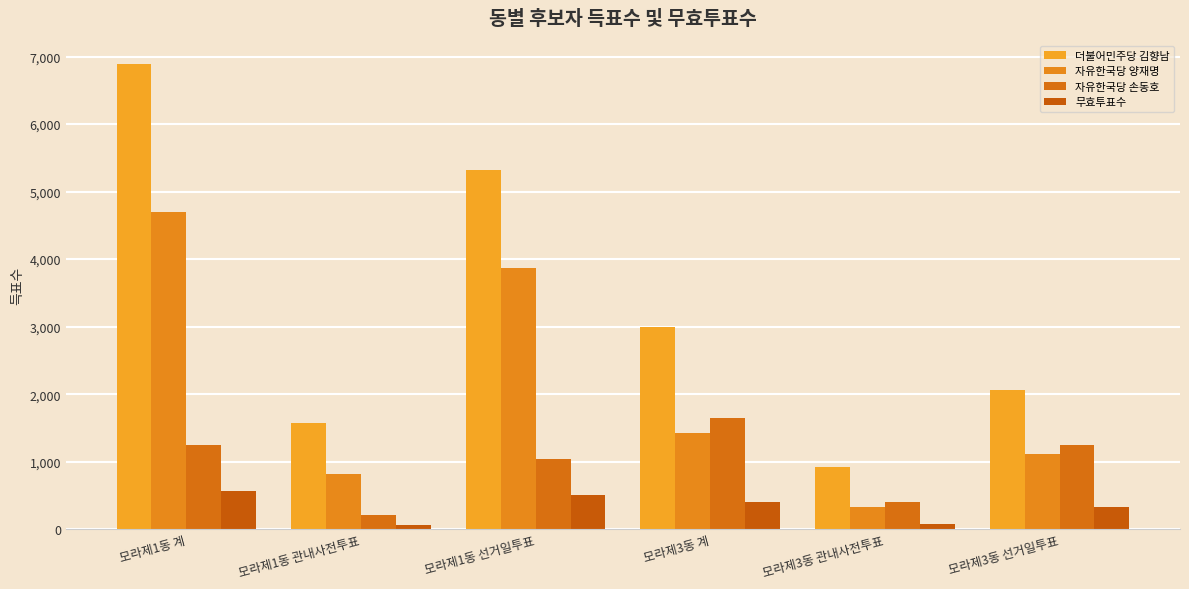

How many bars are there in each group?

4